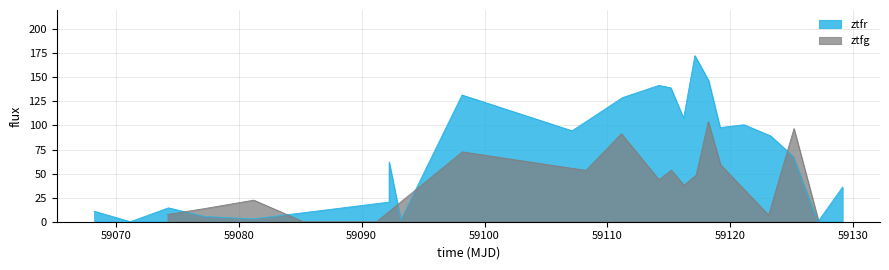

Is the value of ztfr at 10 greater than the value of ztfg at 34?

Yes